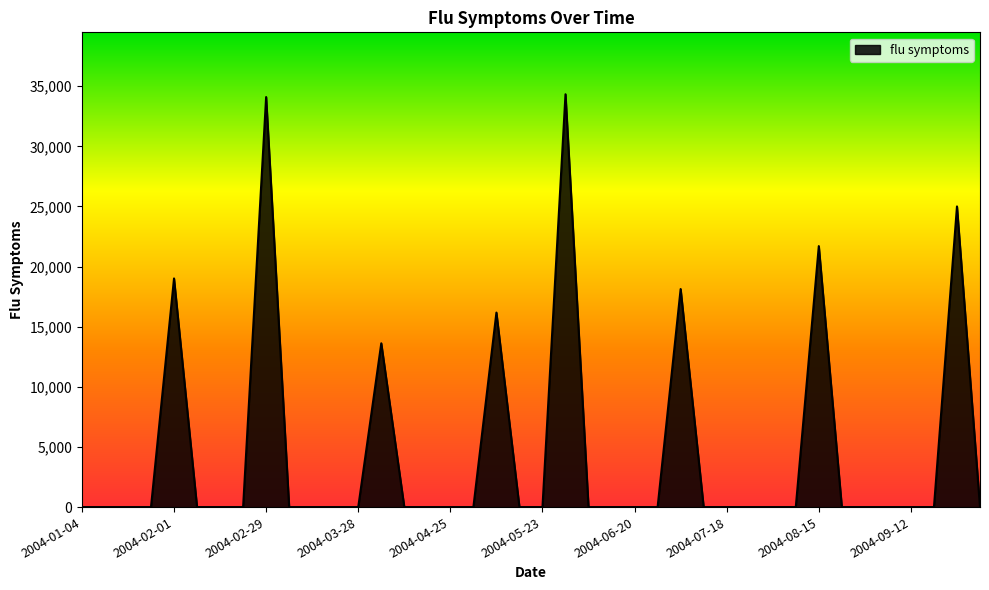

What is the maximum value shown in the chart?

34330.6